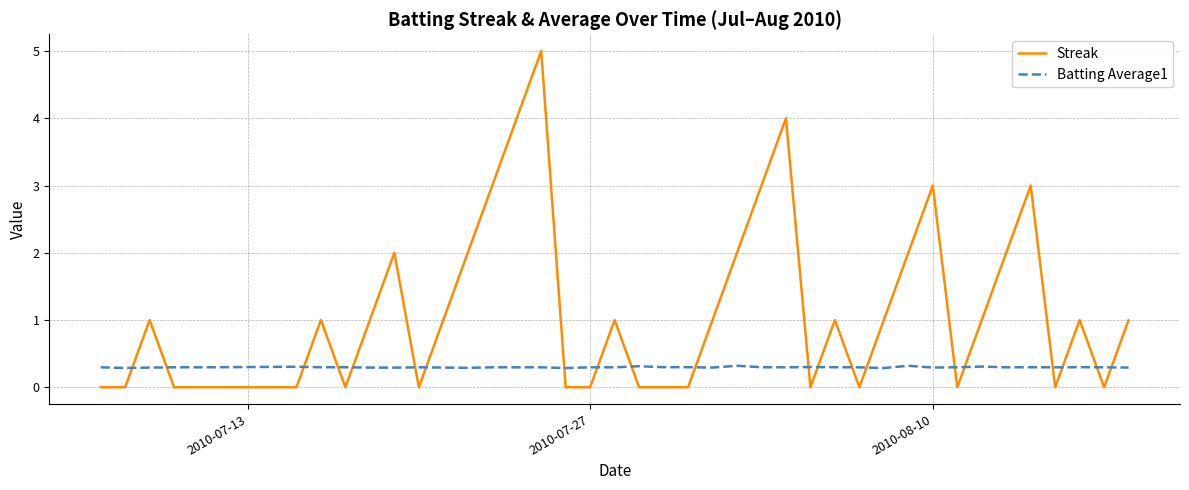

Which series has the widest spread of values?

Streak